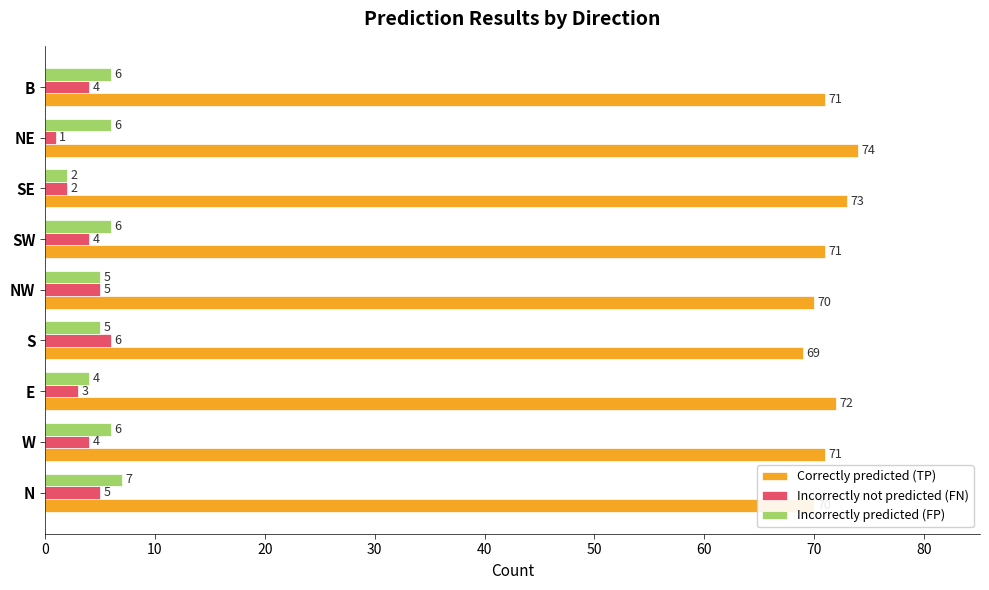

What is the difference between the highest and lowest values at B?

67